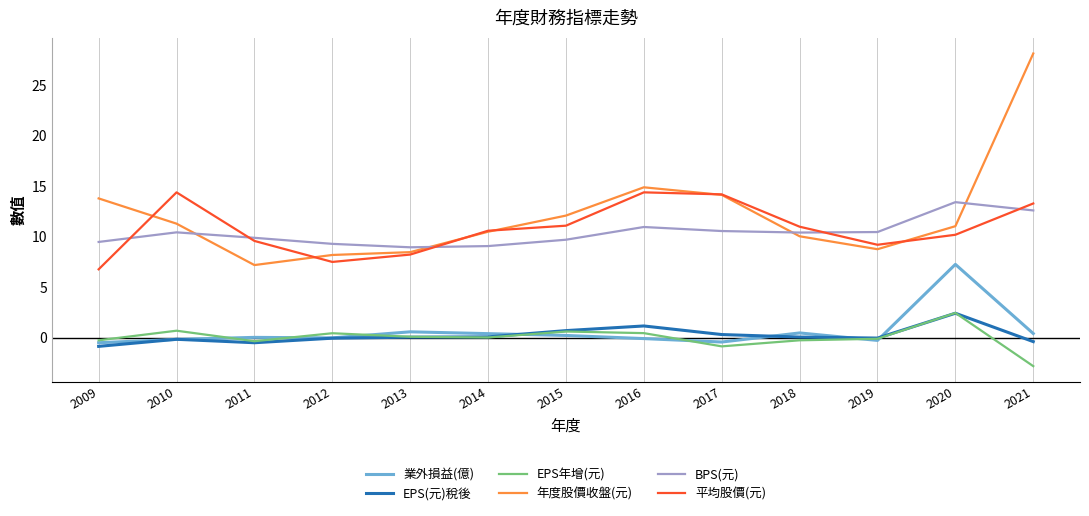

Count the number of data series in this chart.

6